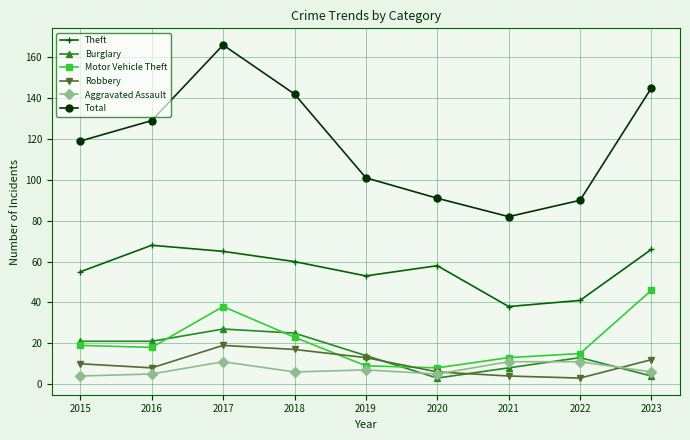

Reading left to right, list all the values displayed in this chart.

Theft: 2015=55	2016=68	2017=65	2018=60	2019=53	2020=58	2021=38	2022=41	2023=66
Burglary: 2015=21	2016=21	2017=27	2018=25	2019=14	2020=3	2021=8	2022=13	2023=4
Motor Vehicle Theft: 2015=19	2016=18	2017=38	2018=23	2019=9	2020=8	2021=13	2022=15	2023=46
Robbery: 2015=10	2016=8	2017=19	2018=17	2019=13	2020=6	2021=4	2022=3	2023=12
Aggravated Assault: 2015=4	2016=5	2017=11	2018=6	2019=7	2020=5	2021=11	2022=11	2023=6
Total: 2015=119	2016=129	2017=166	2018=142	2019=101	2020=91	2021=82	2022=90	2023=145